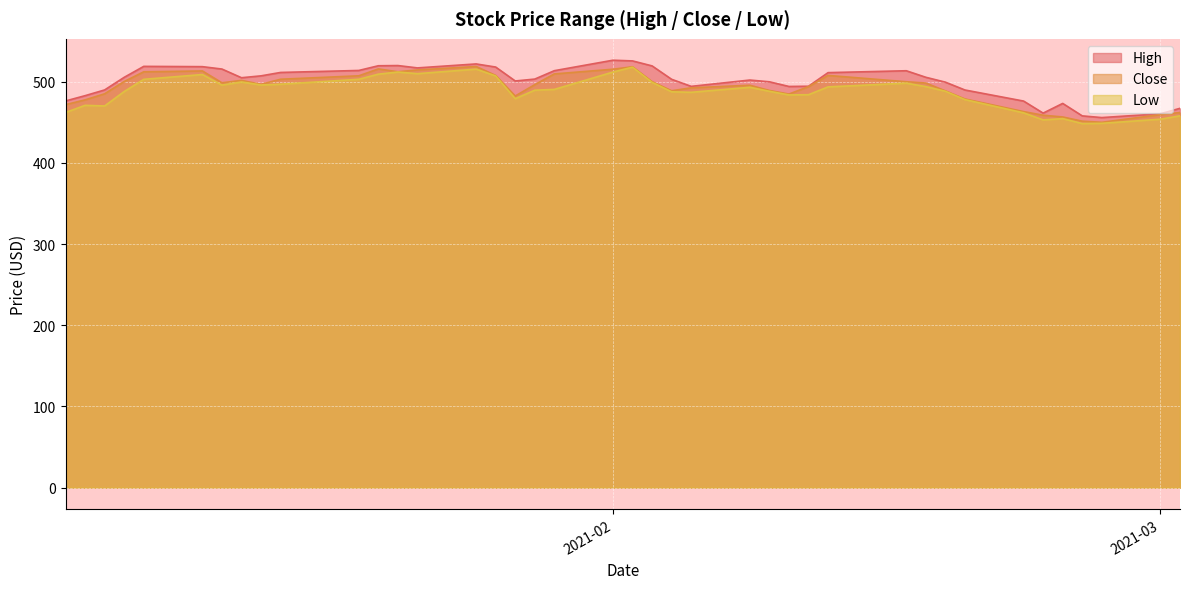

What is the spread (max minus min) of values at 2021-02-22?

14.5